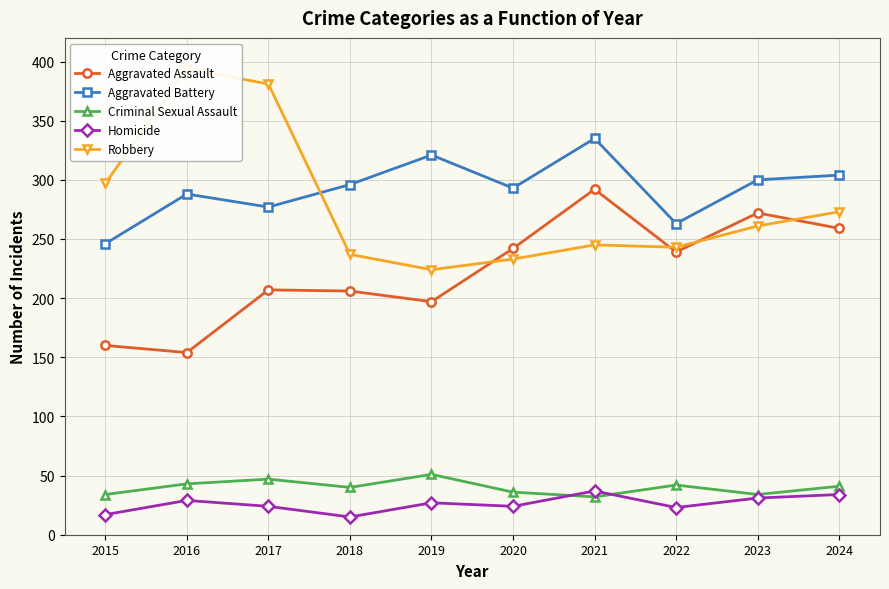

At how many categories does at least one series exceed 346?

2